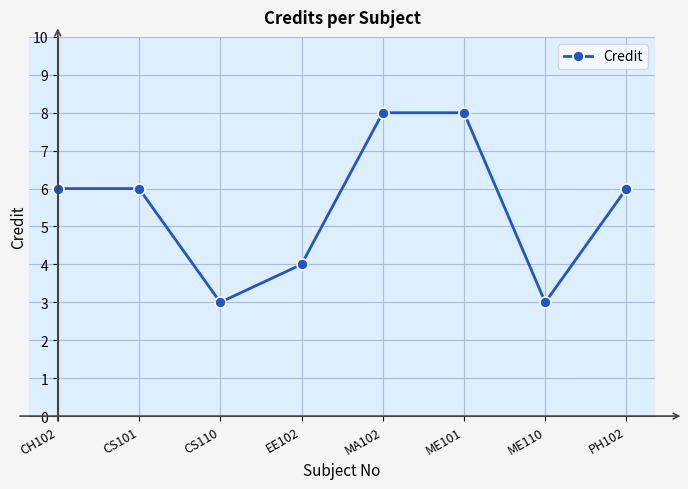

What value does the data have at ME101?

8